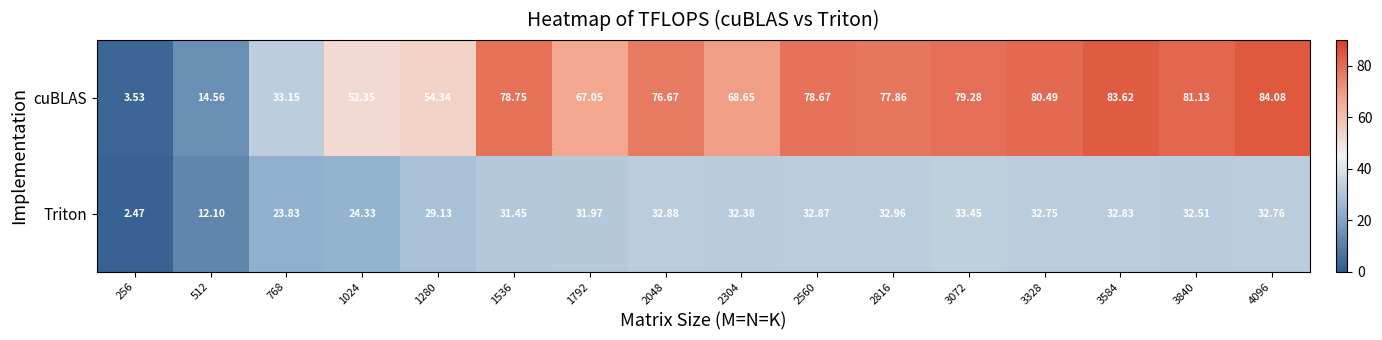

Which series changed the most between 1536 and 2304?

cuBLAS